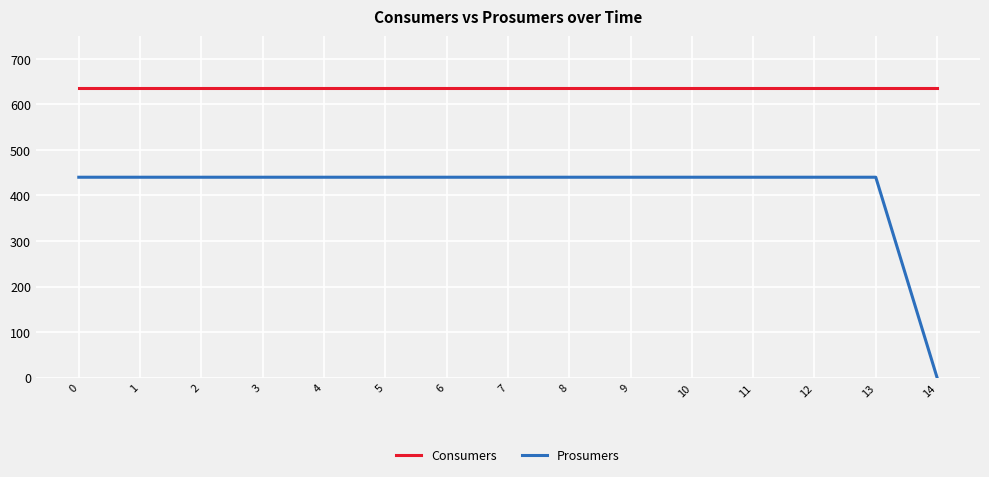

True or false: Prosumers and Consumers cross at least once.

False